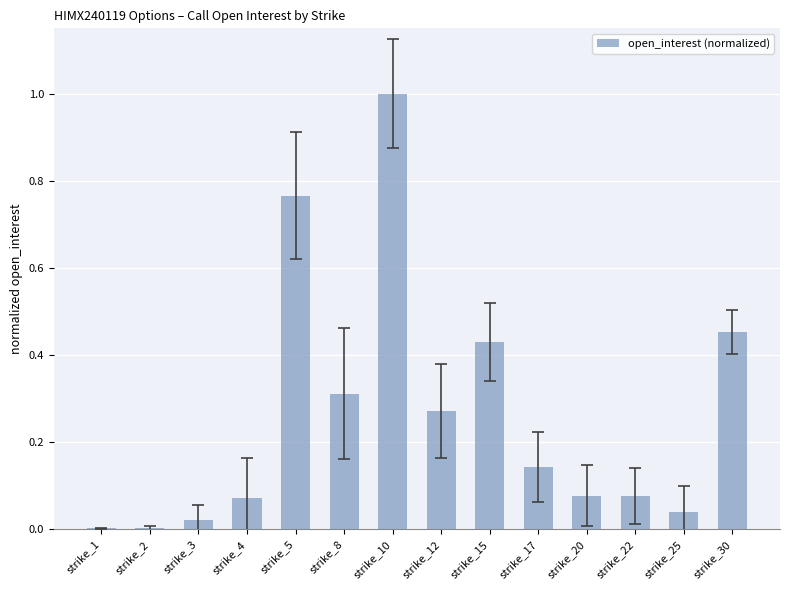

Is it true that the value at strike_10 is 1.7?

False